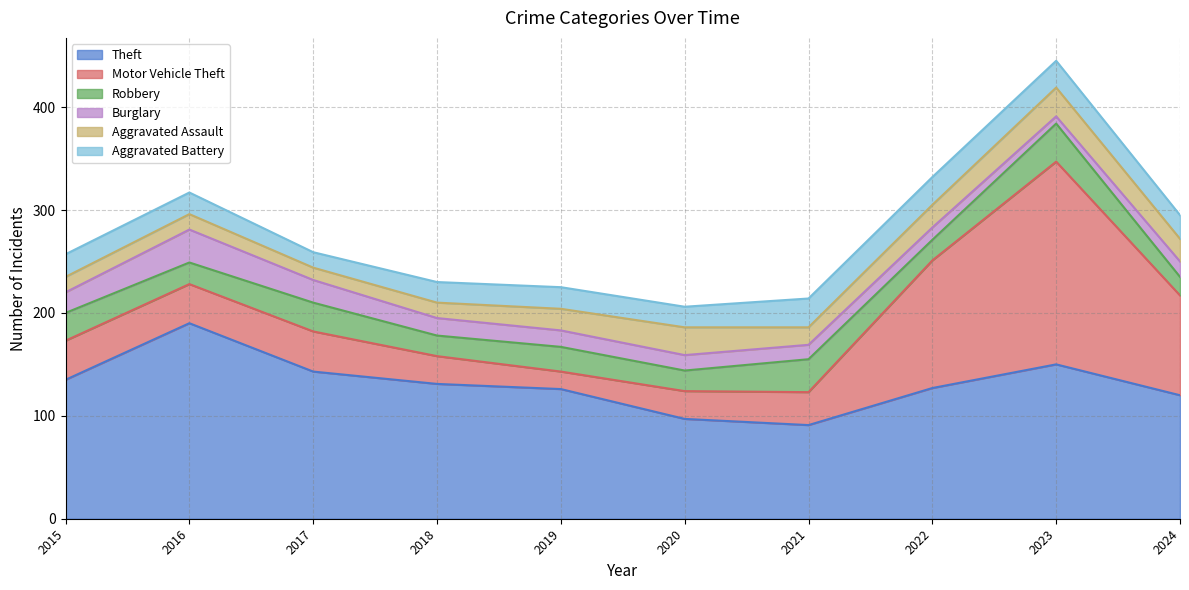

At which category does the chart reach its minimum across all series?

2023